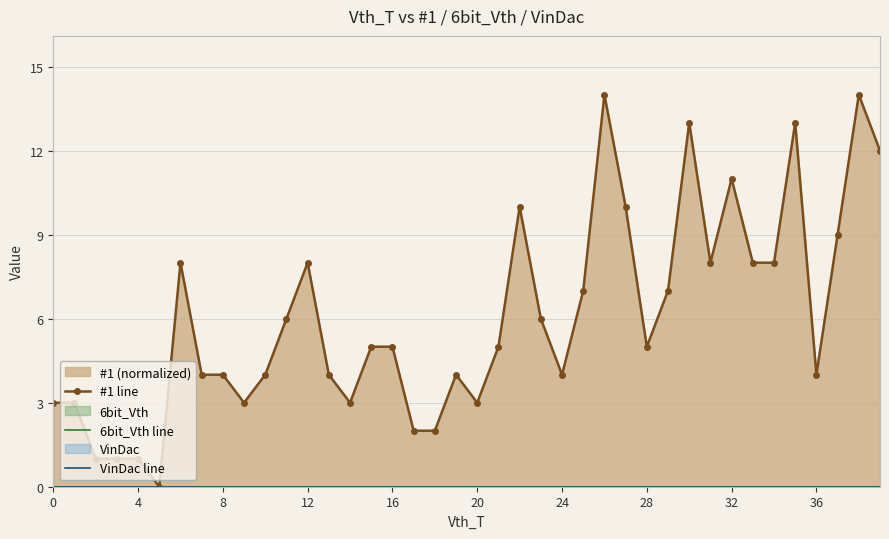

At which category is the sum across all series the highest?

26